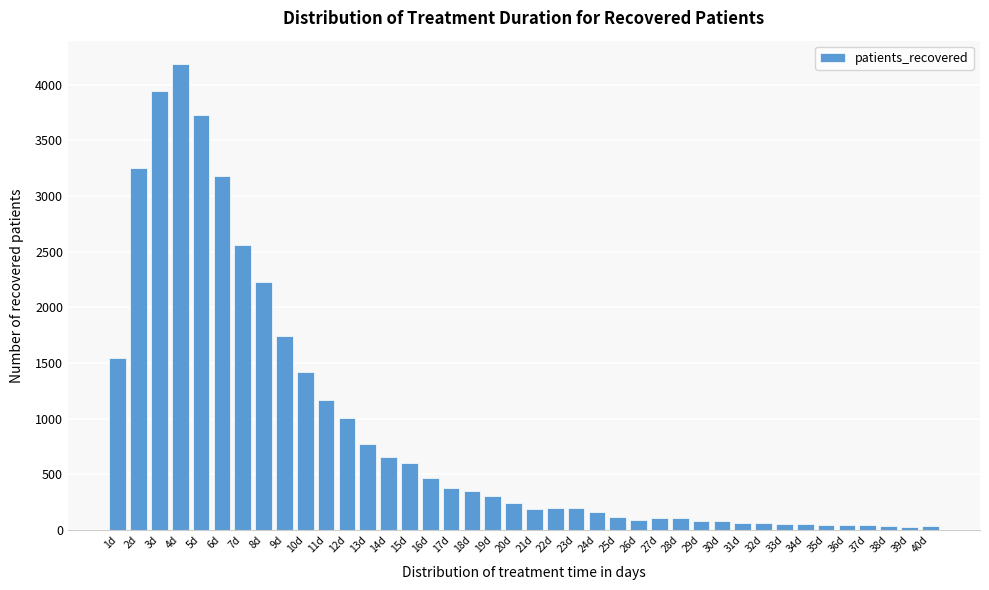

Approximately how many times larger is the value at 1d compared to 8d?

0.7